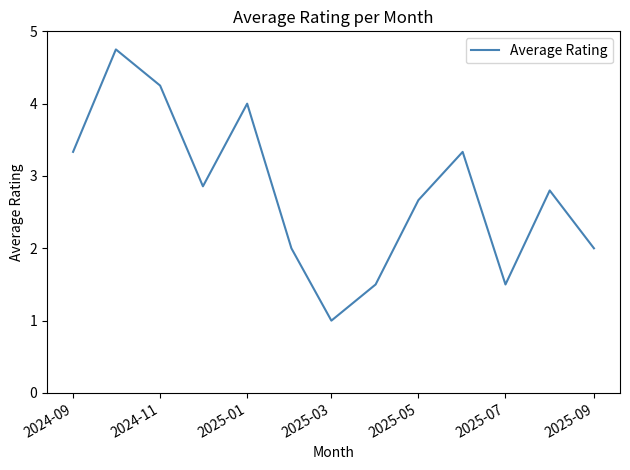

What is the minimum value shown in the chart?

1.0